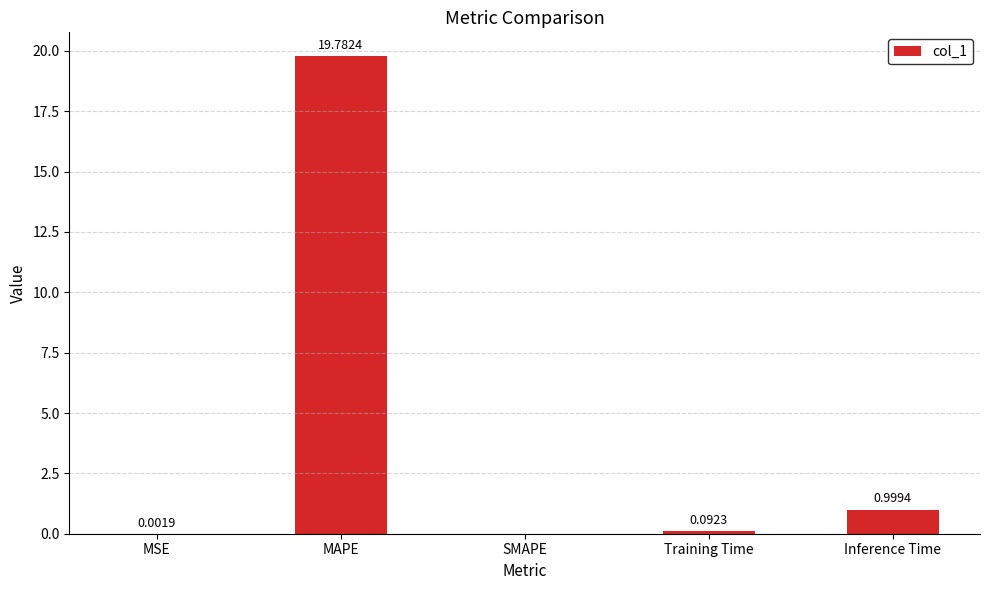

What is the change in value from MSE to MAPE?

+19.8